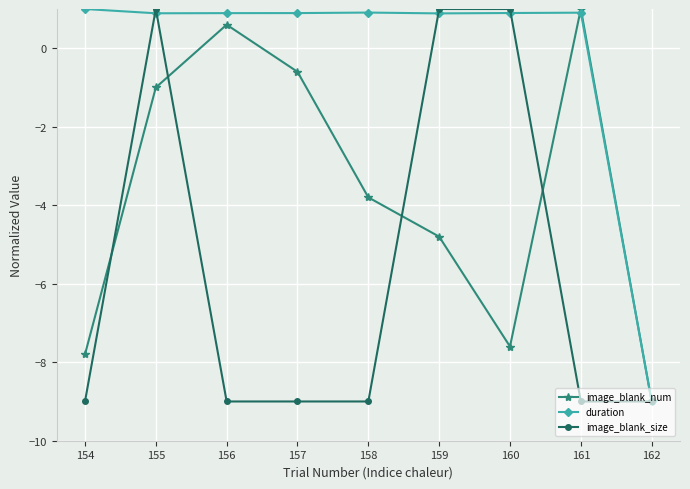

How many data points does each series have?

9